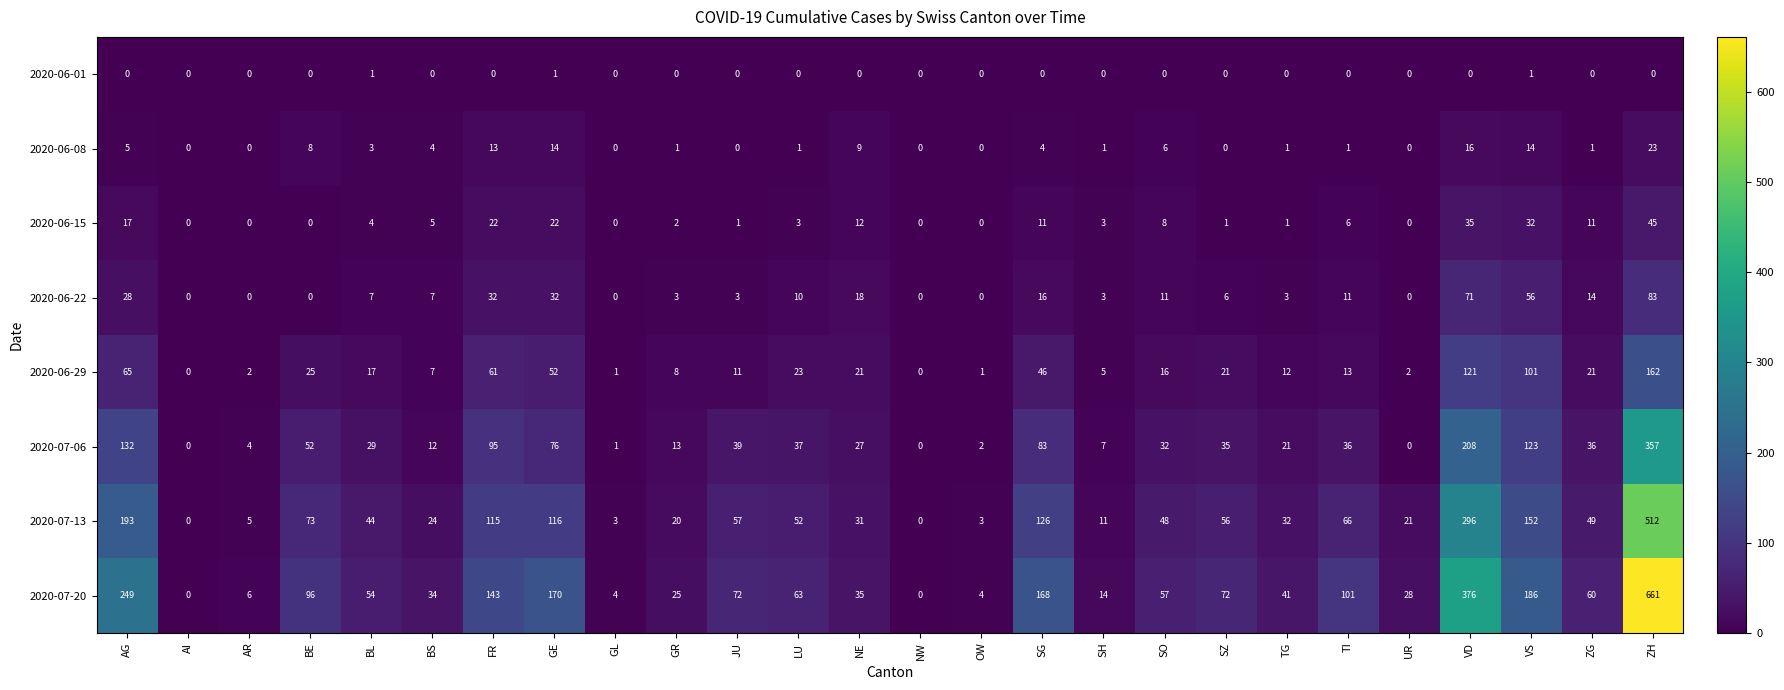

What is the average value of the 2020-07-20 series?

105